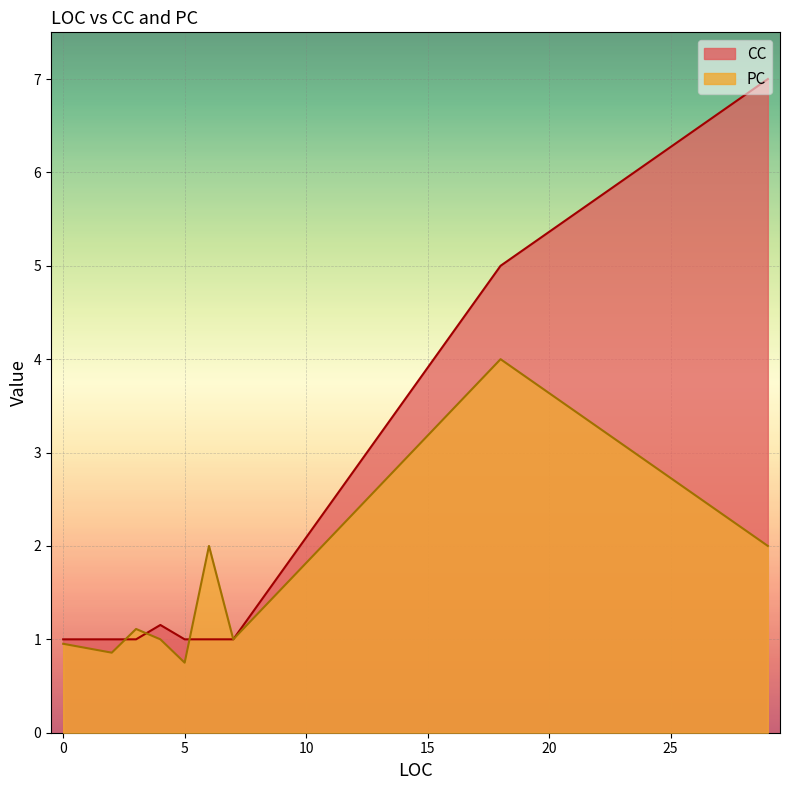

True or false: CC and PC cross at least once.

True